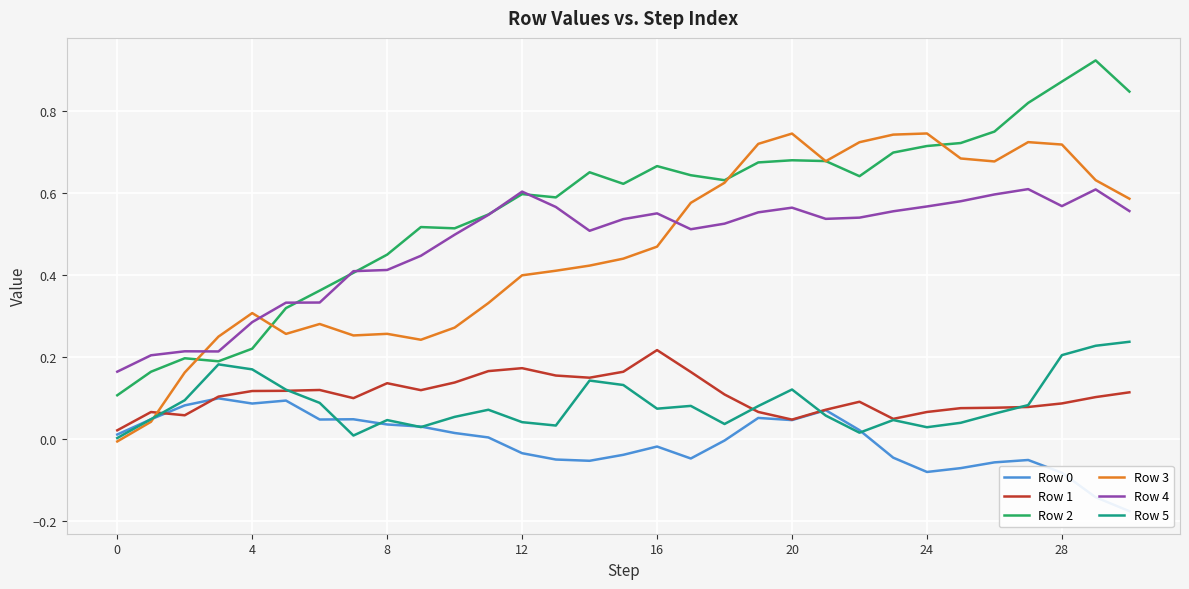

True or false: Row 4 and Row 3 cross at least once.

True